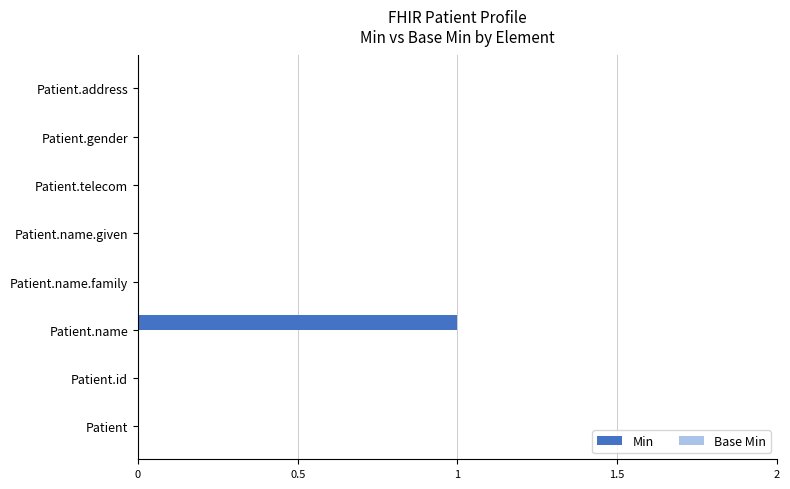

Count the number of data series in this chart.

1